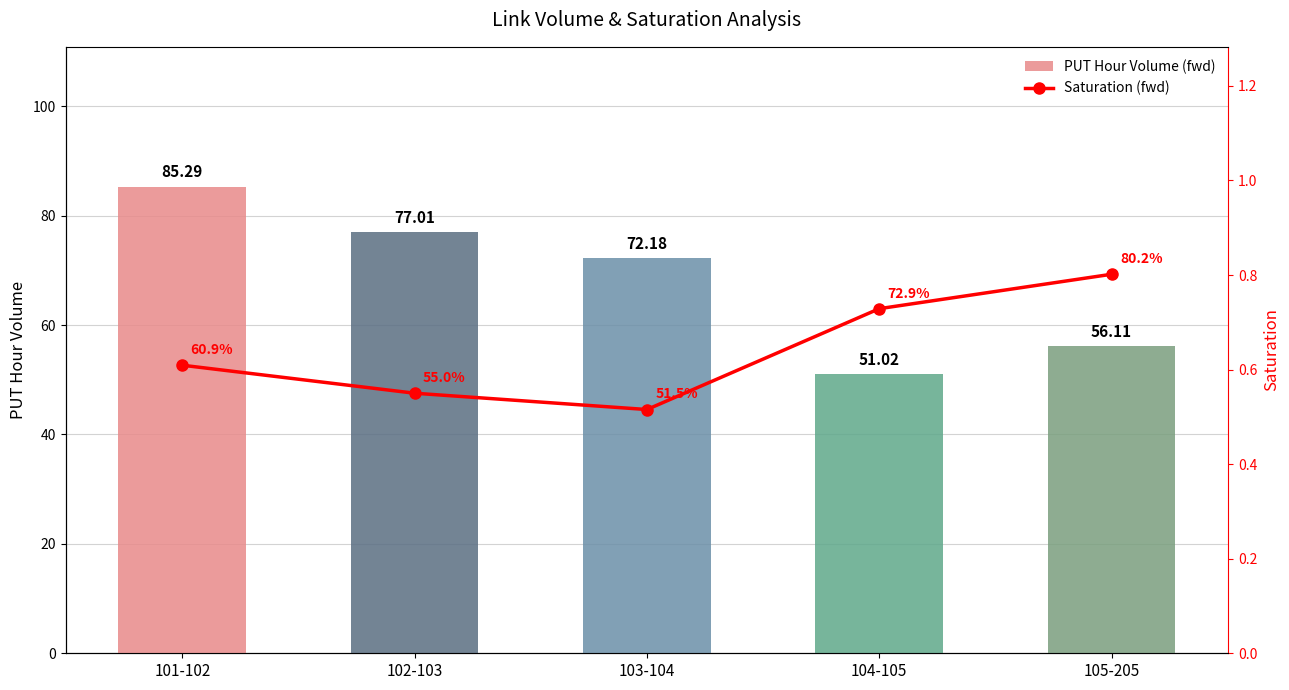

Reading left to right, list all the values displayed in this chart.

PUT_HOUR_VOLUME_fwd: 85.3	77.0	72.2	51.0	56.1
PUT_HOUR_SATURATION_fwd: 0.6	0.6	0.5	0.7	0.8